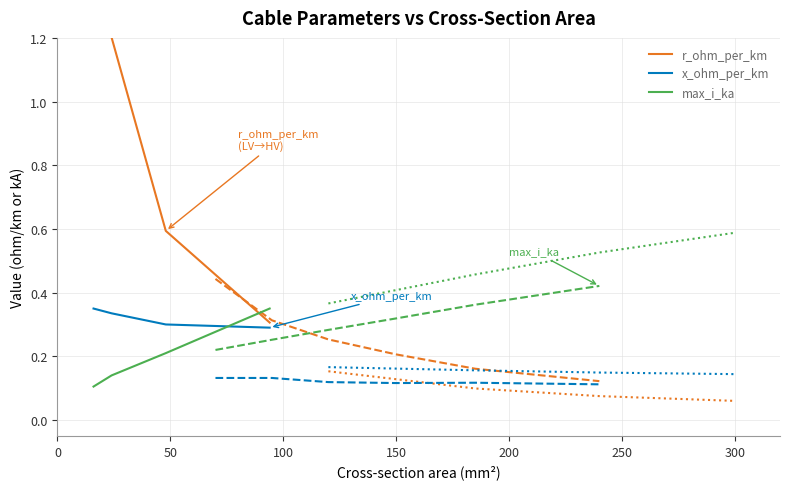

How many lines are shown in the chart?

3